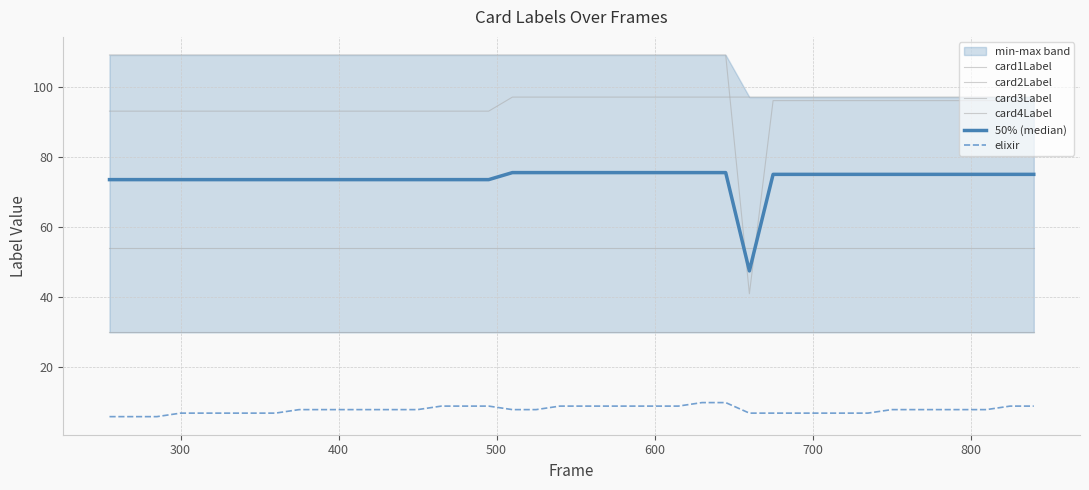

How many series are shown in this chart?

6